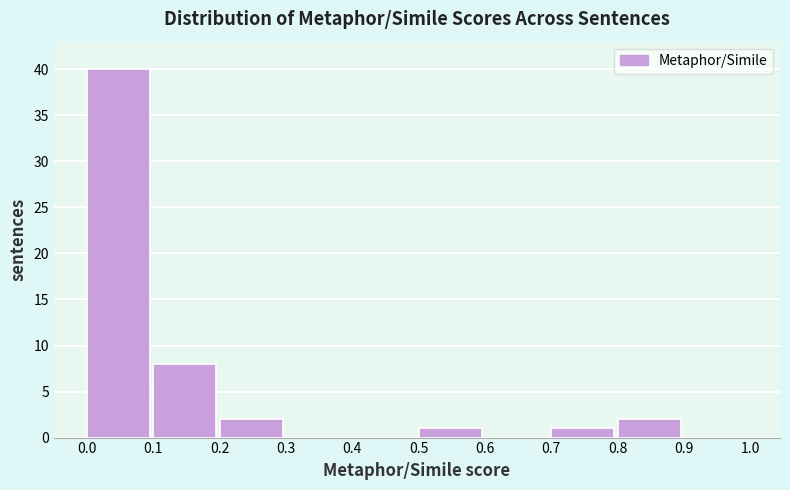

Reading left to right, transcribe this chart: for each bar, give the range it covers on the x-axis and its height. The values are not printed on the chart, so give them approximately, as read against the axis.

0.0 to 0.1: 40
0.1 to 0.2: 8
0.2 to 0.3: 2
0.3 to 0.4: 0
0.4 to 0.5: 0
0.5 to 0.6: 1
0.6 to 0.7: 0
0.7 to 0.8: 1
0.8 to 0.9: 2
0.9 to 1.0: 0